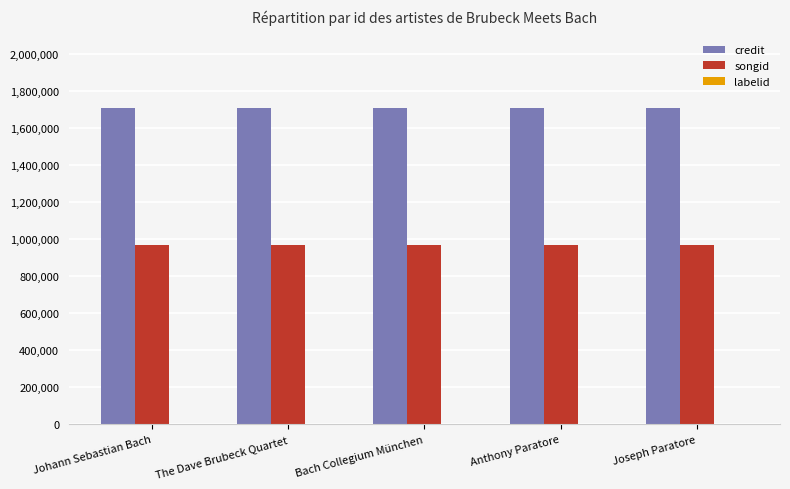

The songid series shows 1503190 at The Dave Brubeck Quartet. True or false?

False